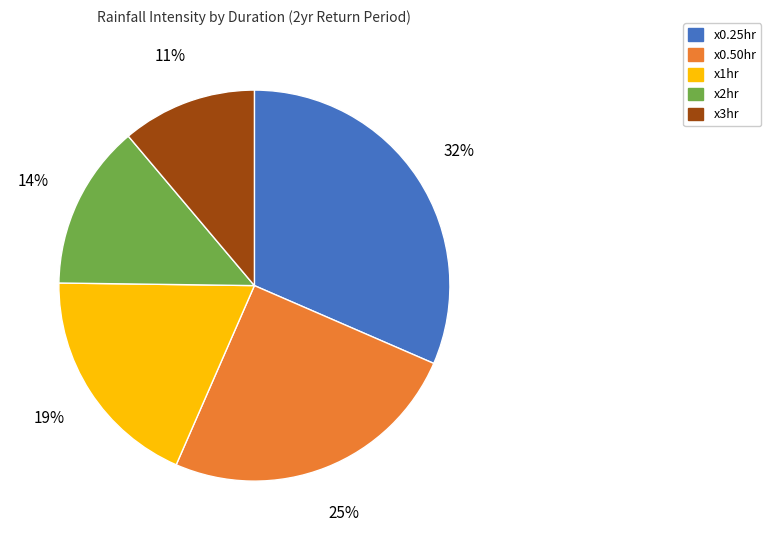

Does x2hr represent more than half of the total?

No